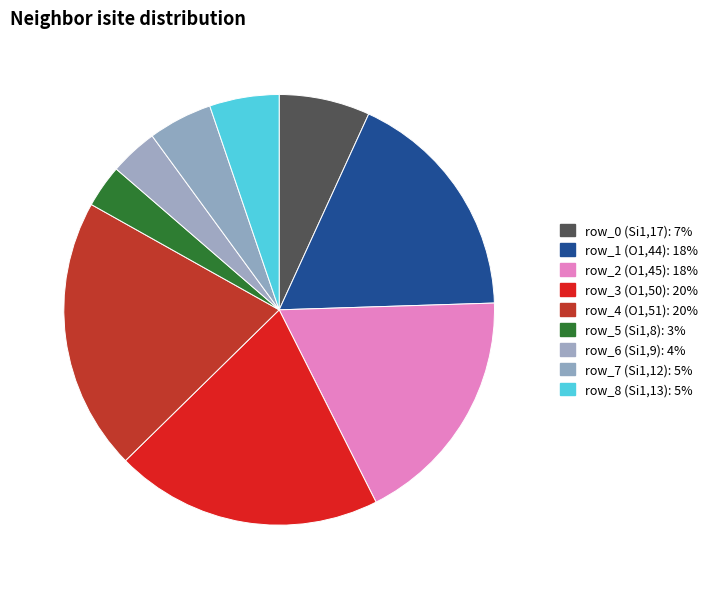

Does row_0 (Si1,17) account for over 50% of the chart?

No